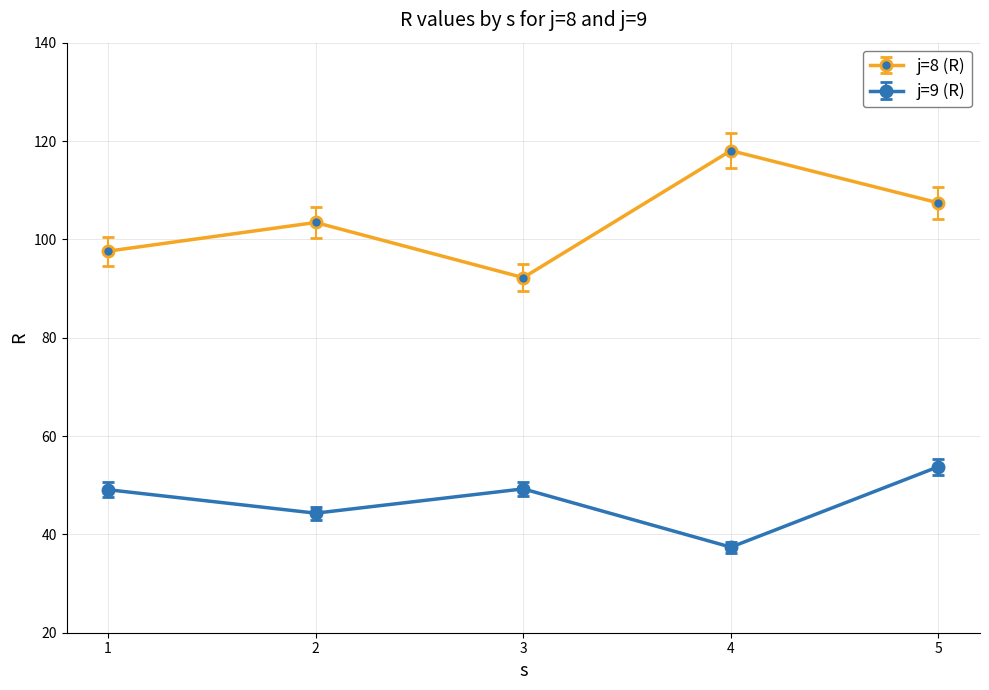

What is the difference between the maximum and second lowest values in the j=8 (R) series?

20.4